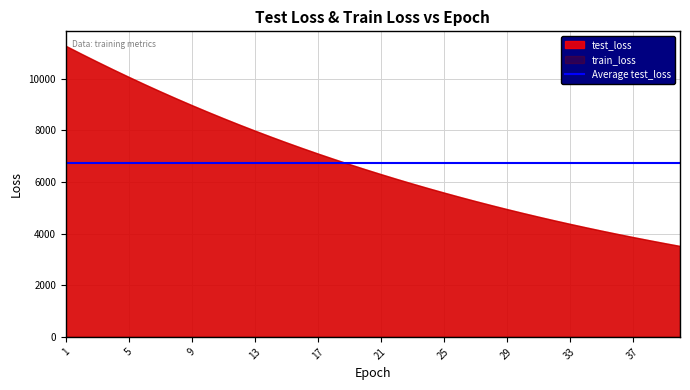

Reading left to right, extract all data points from this chart.

test_loss: 1=11275.3	2=10965.0	3=10661.5	4=10363.7	5=10073.6	6=9789.4	7=9512.6	8=9242.8	9=8979.8	10=8723.2	11=8473.6	12=8229.7	13=7992.9	14=7761.6	15=7536.7	16=7317.9	17=7104.5	18=6897.5	19=6695.4	20=6498.9	21=6307.8	22=6121.7	23=5940.7	24=5764.7	25=5593.3	26=5426.6	27=5264.4	28=5106.8	29=4953.4	30=4804.2	31=4659.4	32=4518.2	33=4381.2	34=4247.9	35=4118.5	36=3992.5	37=3870.1	38=3751.0	39=3635.4	40=3522.9
train_loss: 1=11275.8	2=10965.0	3=10661.4	4=10363.2	5=10073.0	6=9788.7	7=9512.1	8=9242.1	9=8979.0	10=8722.5	11=8472.9	12=8229.1	13=7992.1	14=7760.9	15=7536.0	16=7317.1	17=7103.8	18=6896.8	19=6694.6	20=6498.3	21=6307.1	22=6121.1	23=5940.1	24=5764.0	25=5592.7	26=5426.0	27=5263.8	28=5106.2	29=4952.8	30=4803.6	31=4658.9	32=4517.7	33=4380.7	34=4247.4	35=4117.9	36=3992.0	37=3869.6	38=3750.6	39=3634.9	40=3522.4